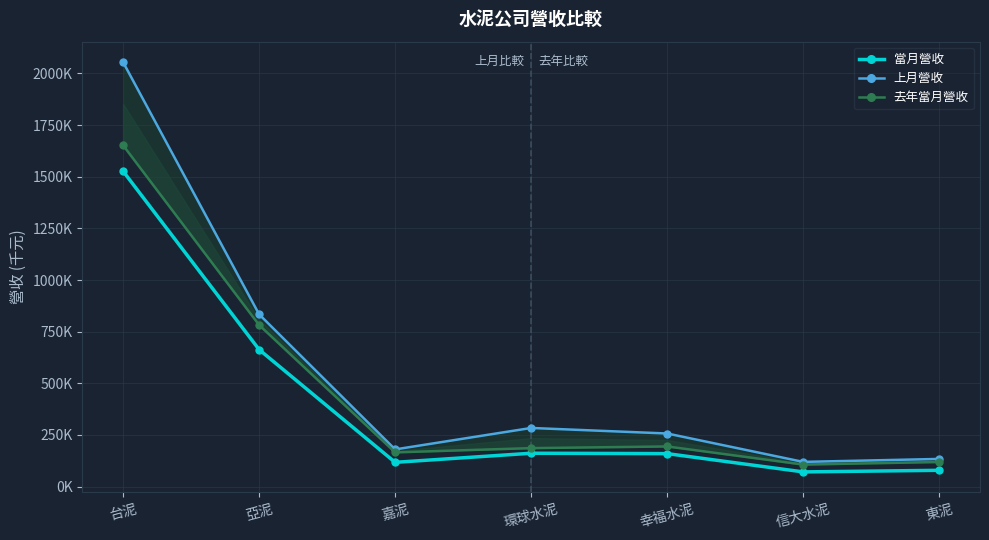

At which category does 上月營收 reach its first local valley?

嘉泥